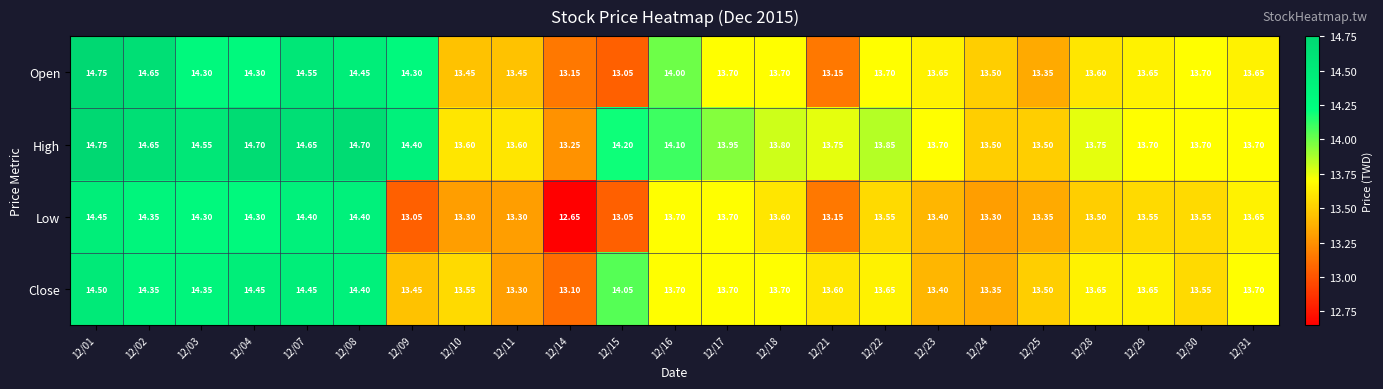

Which series has the largest total across all categories?

High